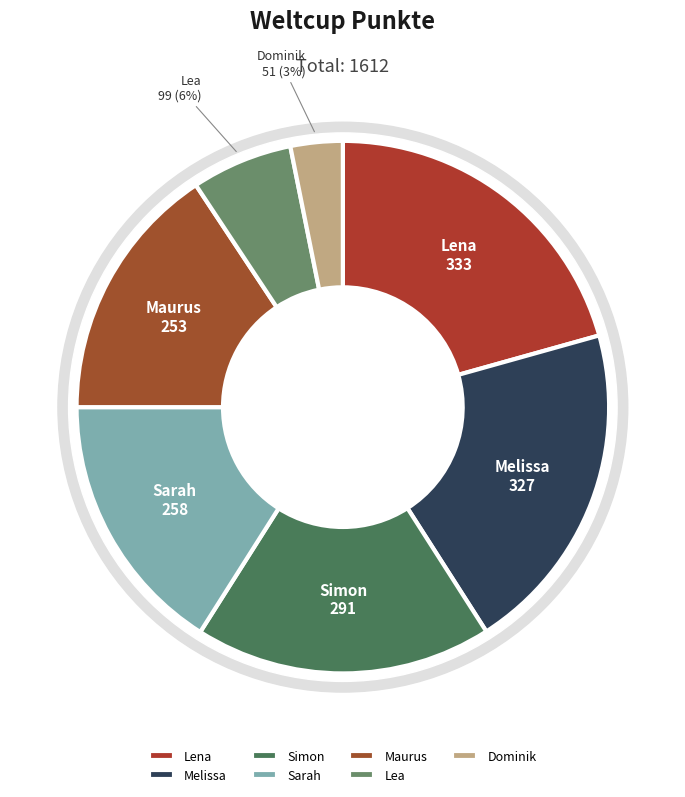

What percentage do Lena and Lea together represent?

26.8%